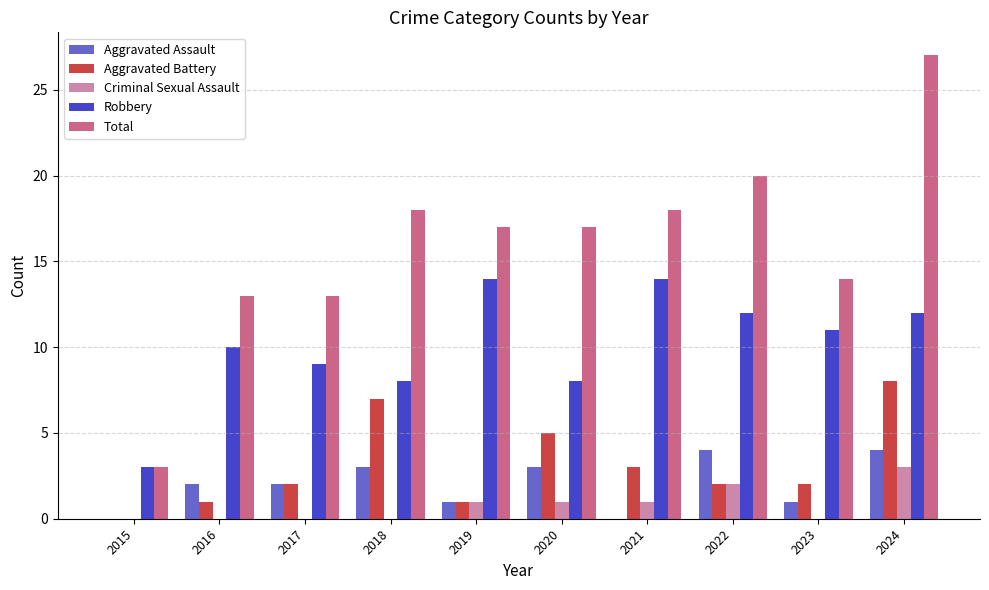

How many groups of bars are there?

10